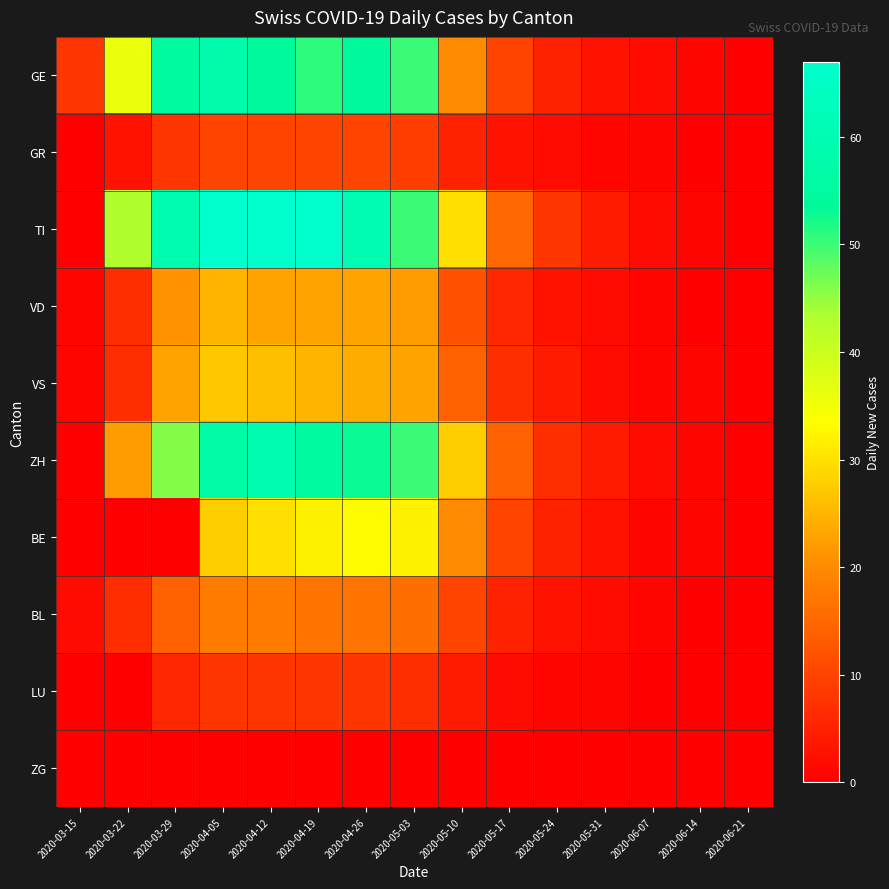

List the series in order of their peak value, lowest first.

ZG, LU, GR, BL, VD, VS, BE, GE, ZH, TI